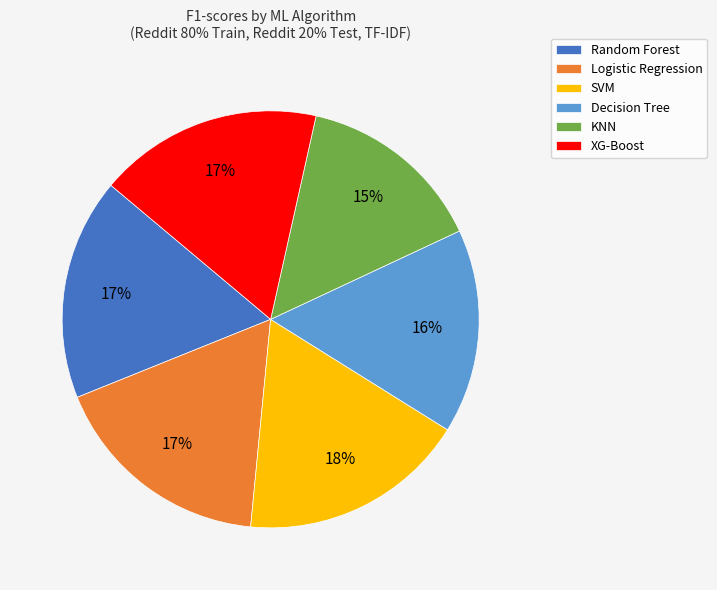

What percentage is the Decision Tree slice, to the nearest percent?

16%